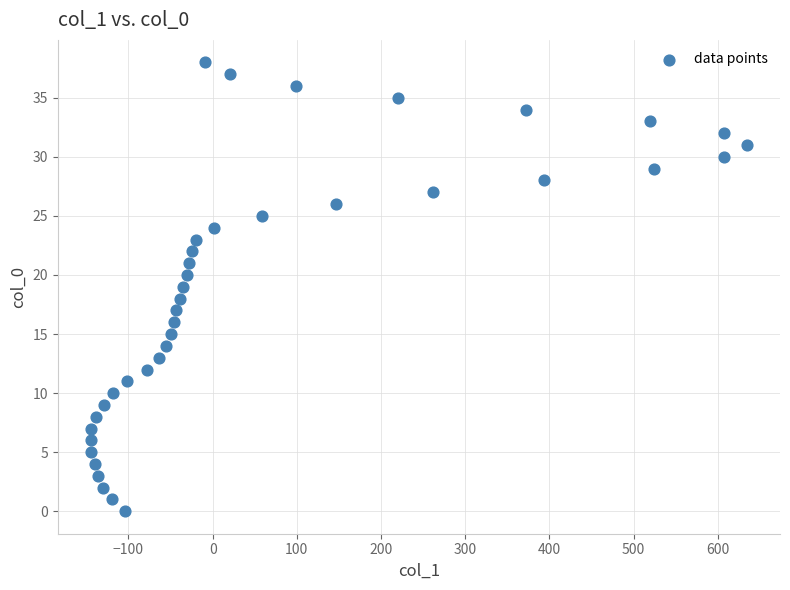

What is the range of Y values (max minus min)?

38